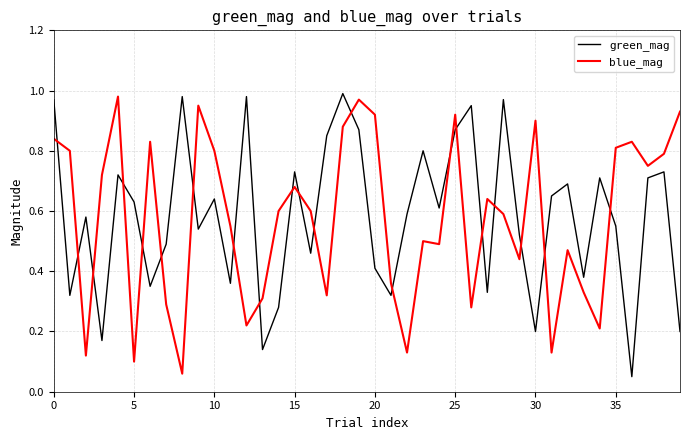

True or false: green_mag and blue_mag cross at least once.

True